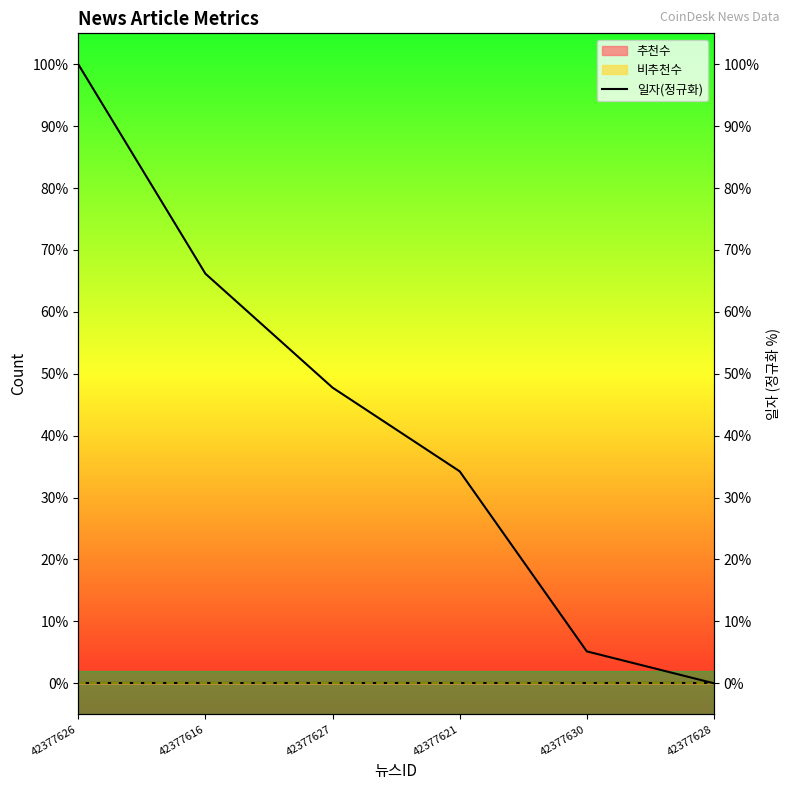

How many categories are shown in the chart?

6